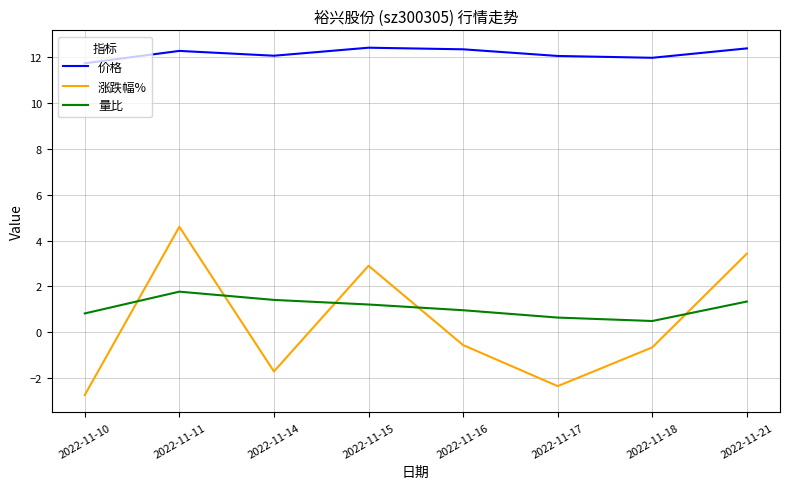

True or false: 涨跌幅% and 价格 intersect in this chart.

False